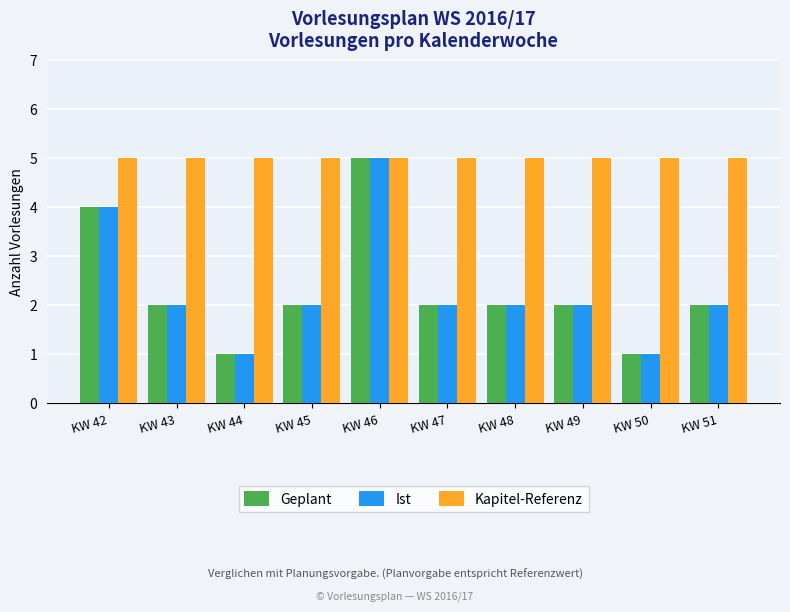

At how many categories does at least one series exceed 3?

10